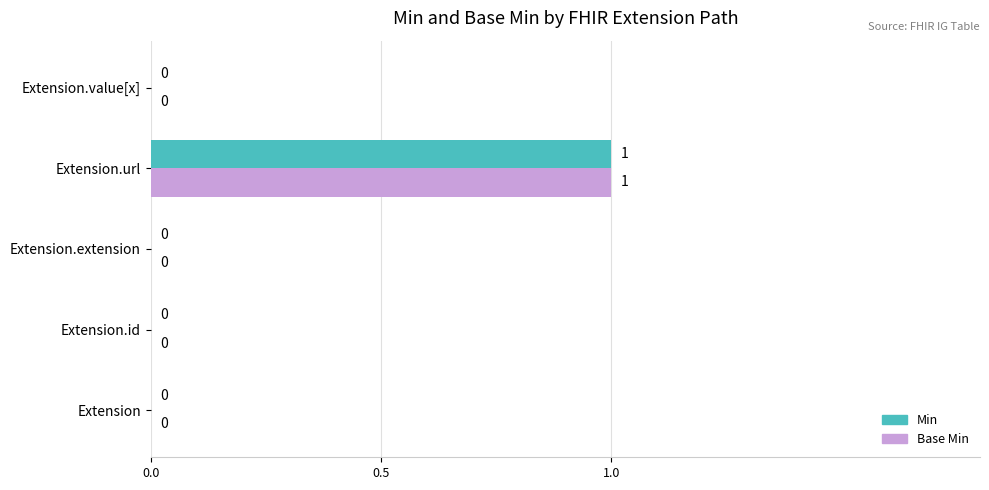

The Base Min series shows 0 at Extension.url. True or false?

False